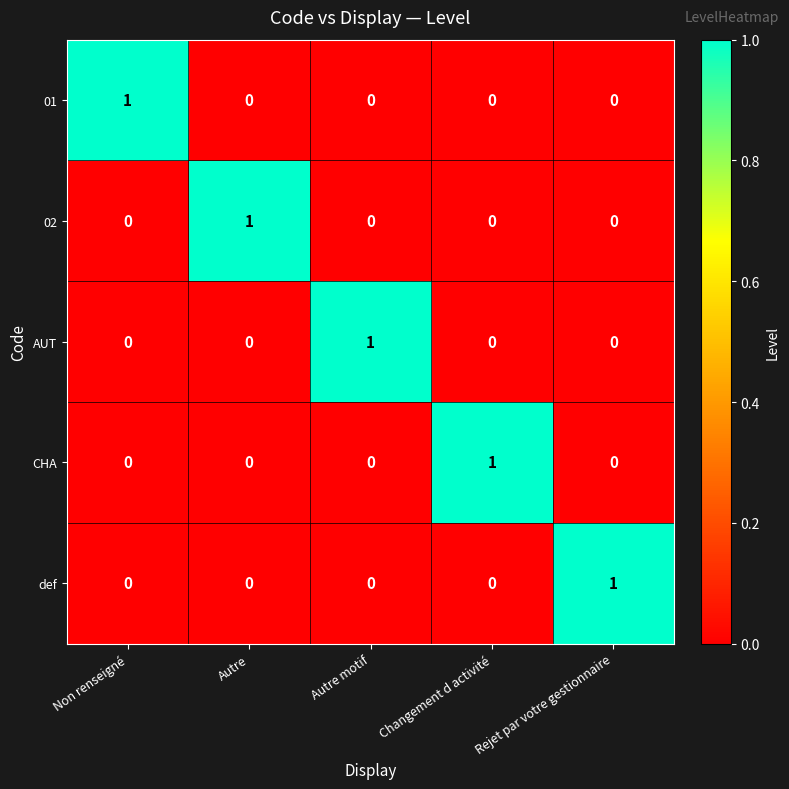

The value of AUT at Non renseigné is 0. True or false?

True